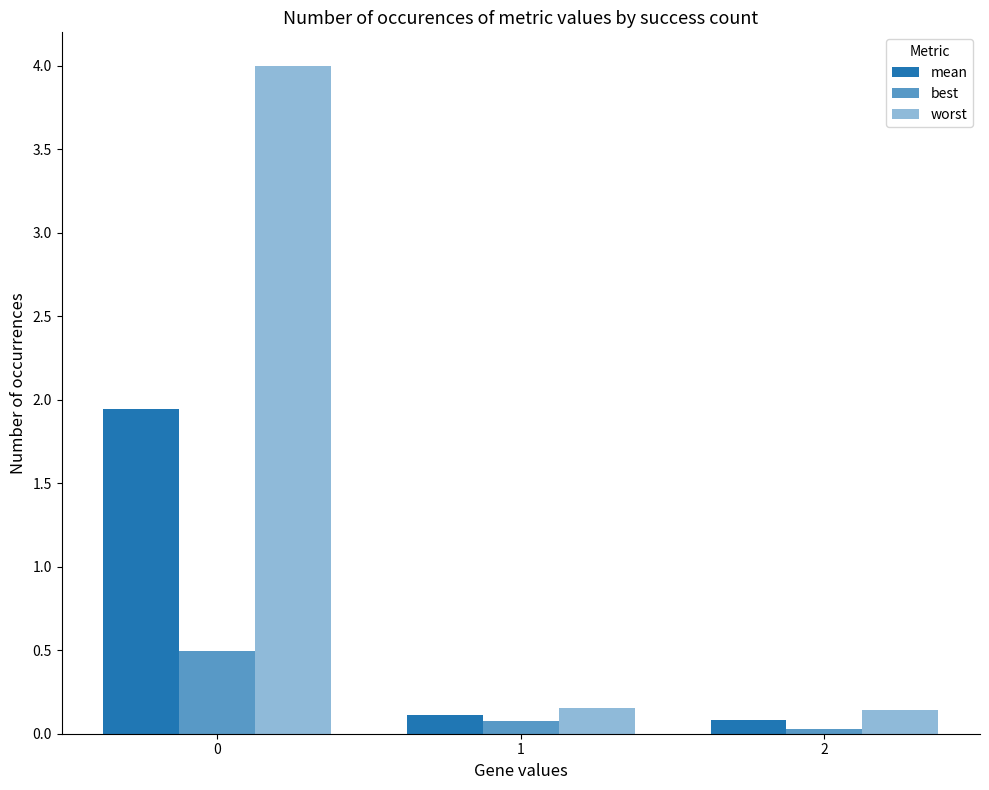

Where is best nearest to the value 0?

2